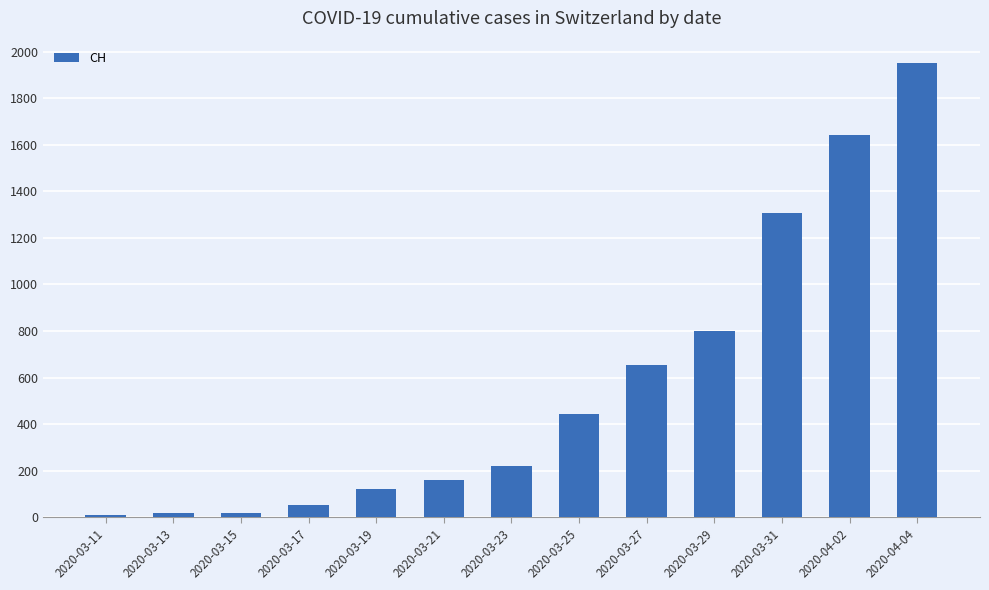

How many series are shown in this chart?

1